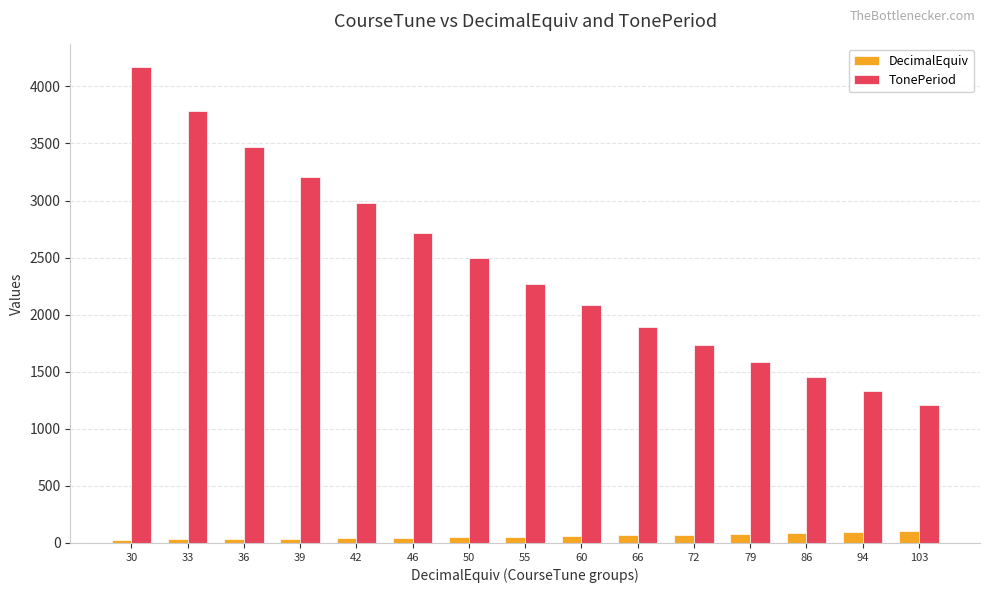

Which series changed the most between 72 and 94?

TonePeriod